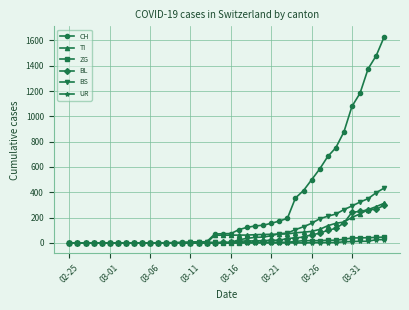

Which series has the largest total across all categories?

CH